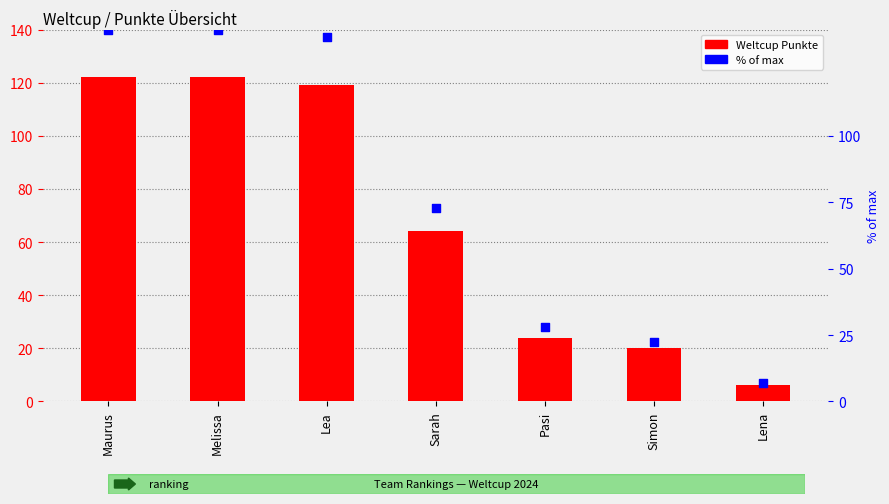

Is the value of Weltcup Punkte at Pasi greater than the value of % of max at Lena?

Yes